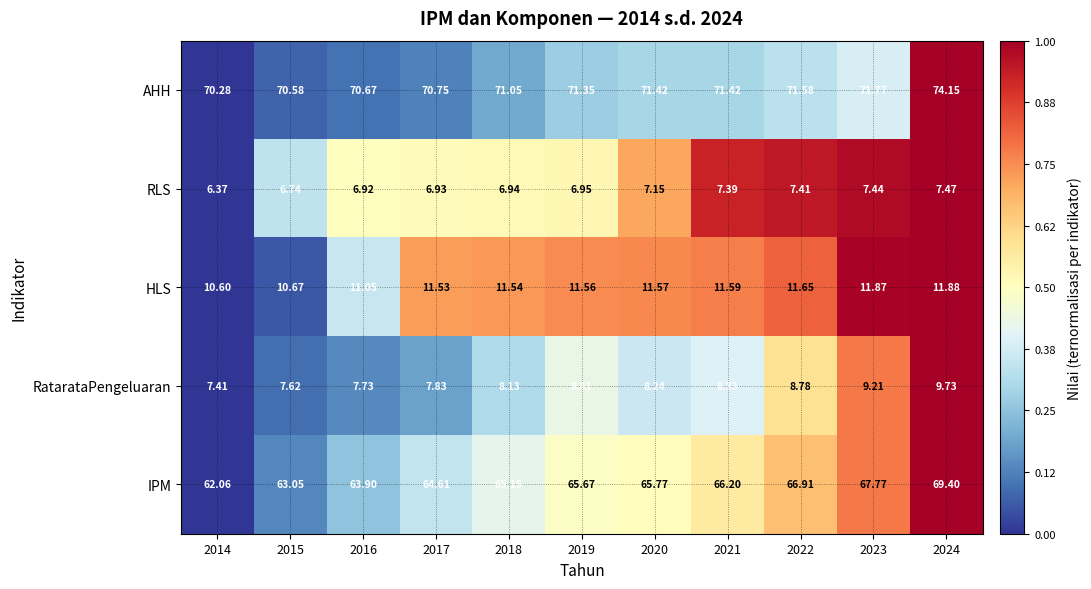

Which series changed the most between 2019 and 2023?

IPM